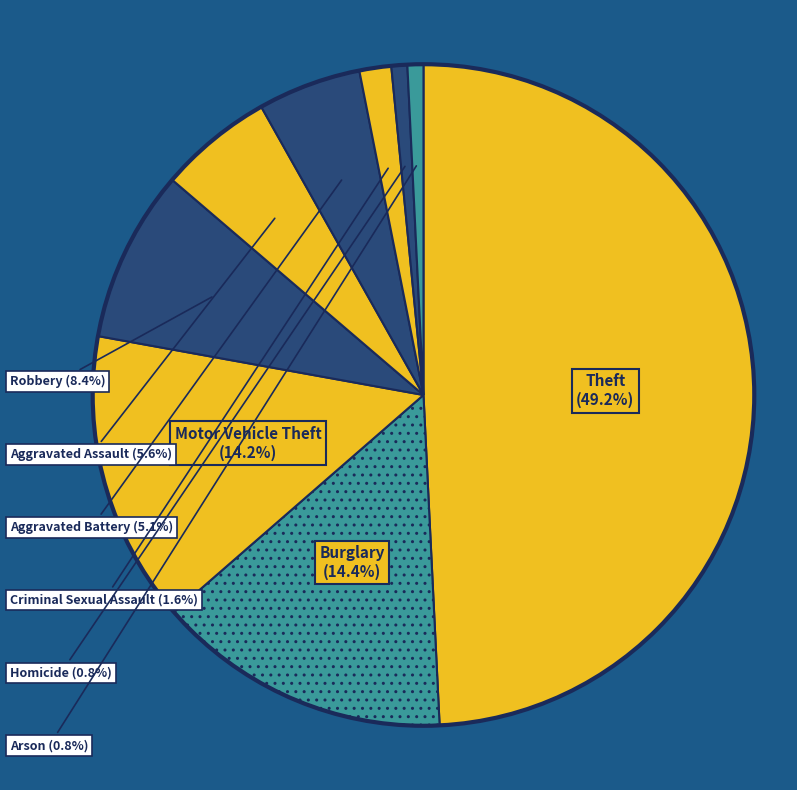

How many segments does this pie chart have?

9